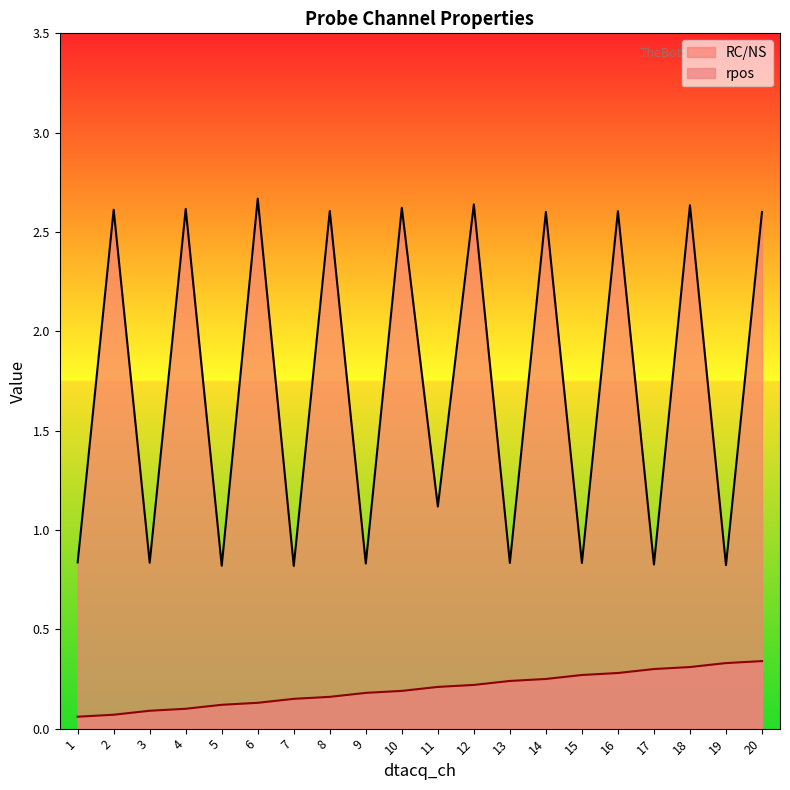

Reading left to right, extract all data points from this chart.

RC/NS: 0.8	2.6	0.8	2.6	0.8	2.7	0.8	2.6	0.8	2.6	1.1	2.6	0.8	2.6	0.8	2.6	0.8	2.6	0.8	2.6
rpos: 0.1	0.1	0.1	0.1	0.1	0.1	0.1	0.2	0.2	0.2	0.2	0.2	0.2	0.2	0.3	0.3	0.3	0.3	0.3	0.3